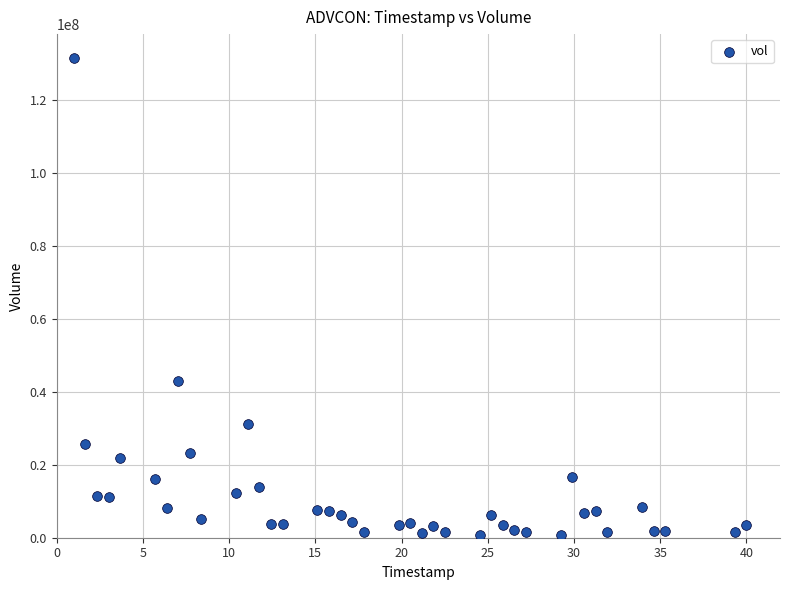

What Y value in the scatter plot is closest to 66197100?

42883700